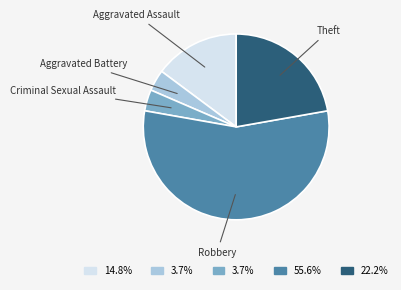

Approximately how many times larger is the value at Aggravated Assault compared to Theft?

0.7